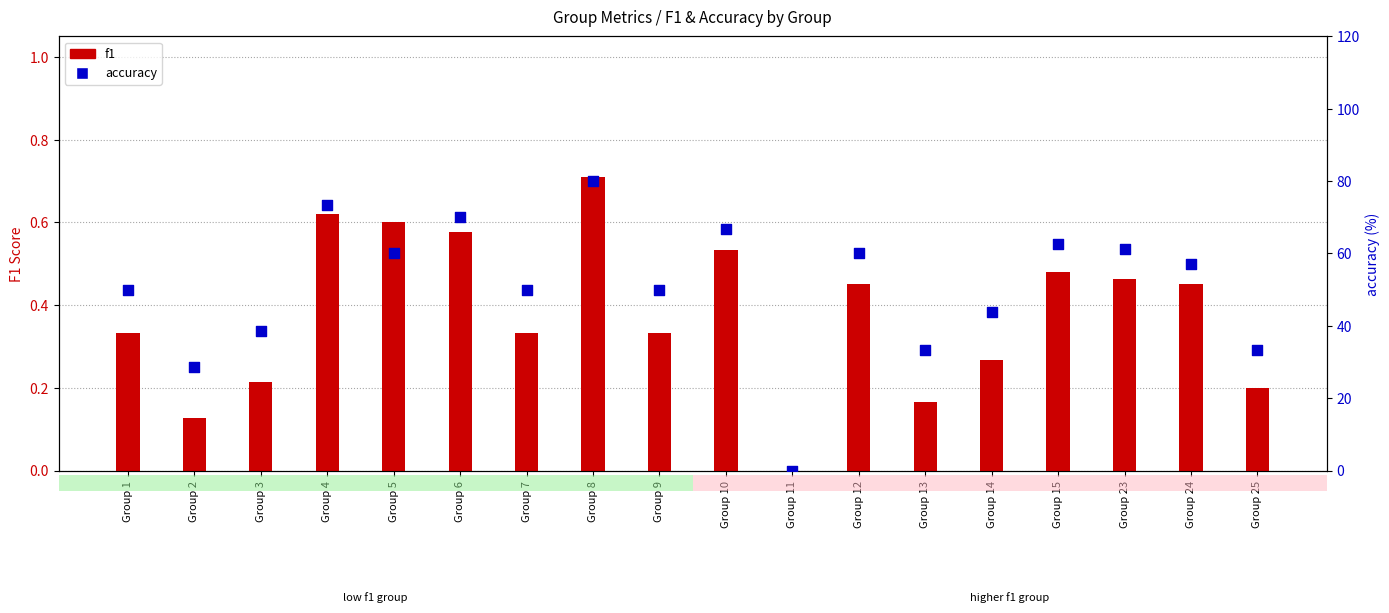

Which series contains the highest Y value?

accuracy